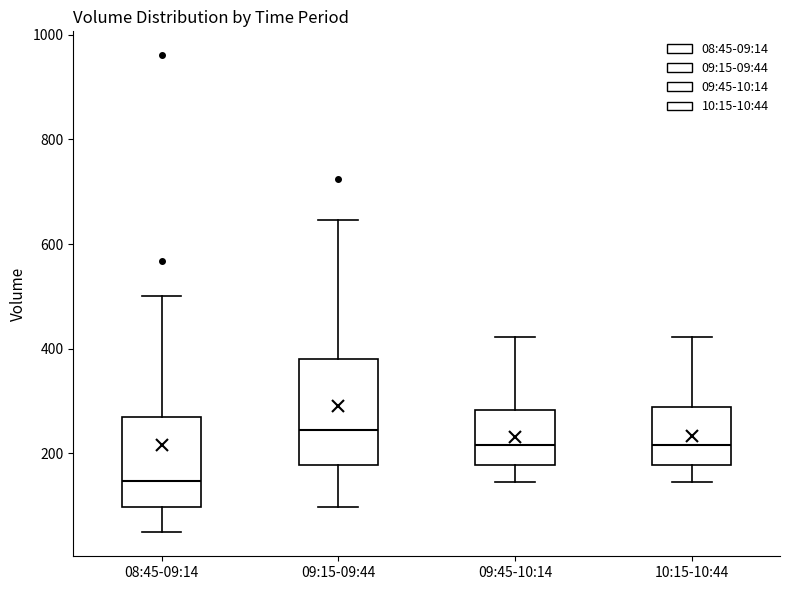

Which box is the tallest, from its lower edge to its upper edge?

09:15-09:44